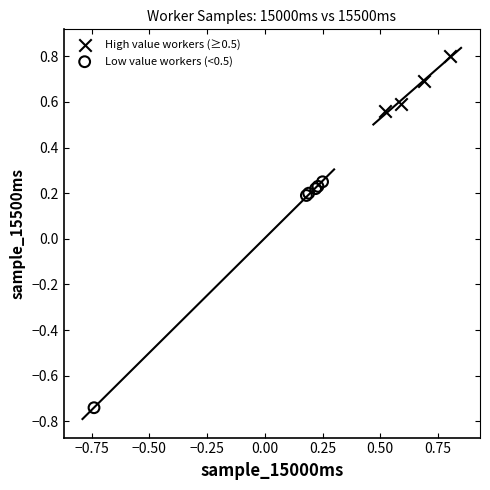

Which series has the largest Y range (max minus min)?

Low value workers (<0.5)